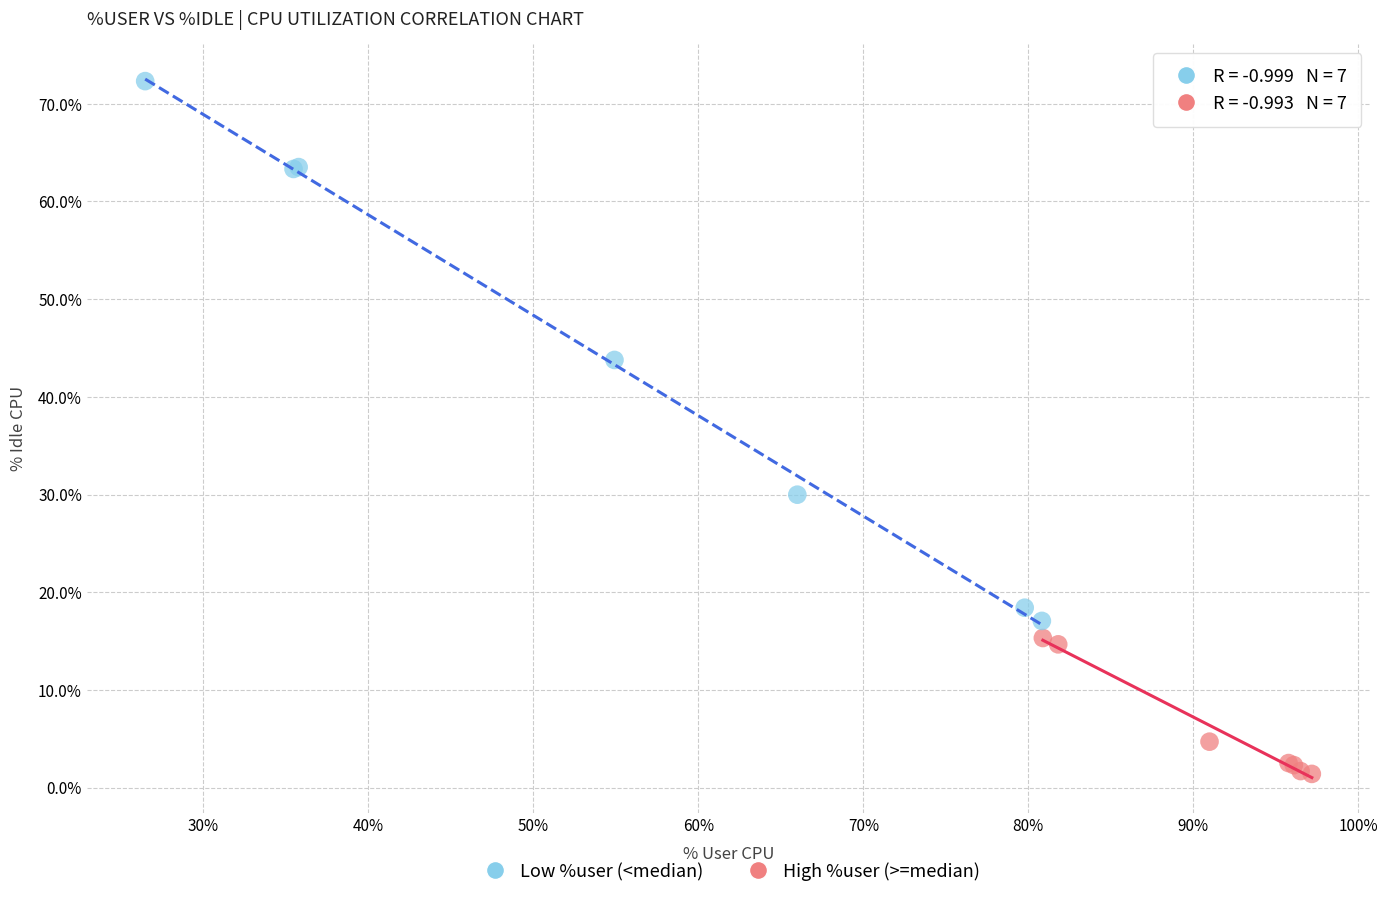

Which series contains the lowest Y value?

High %user (>=median)